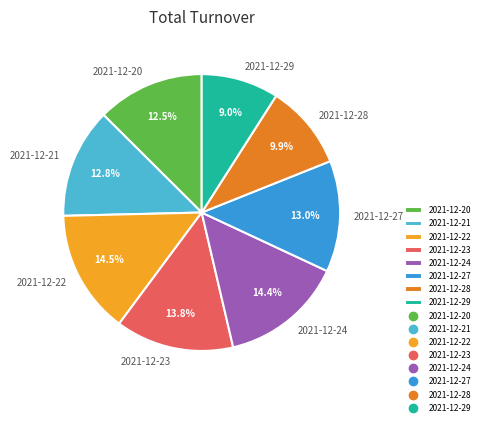

Is 2021-12-20 the majority of the pie?

No